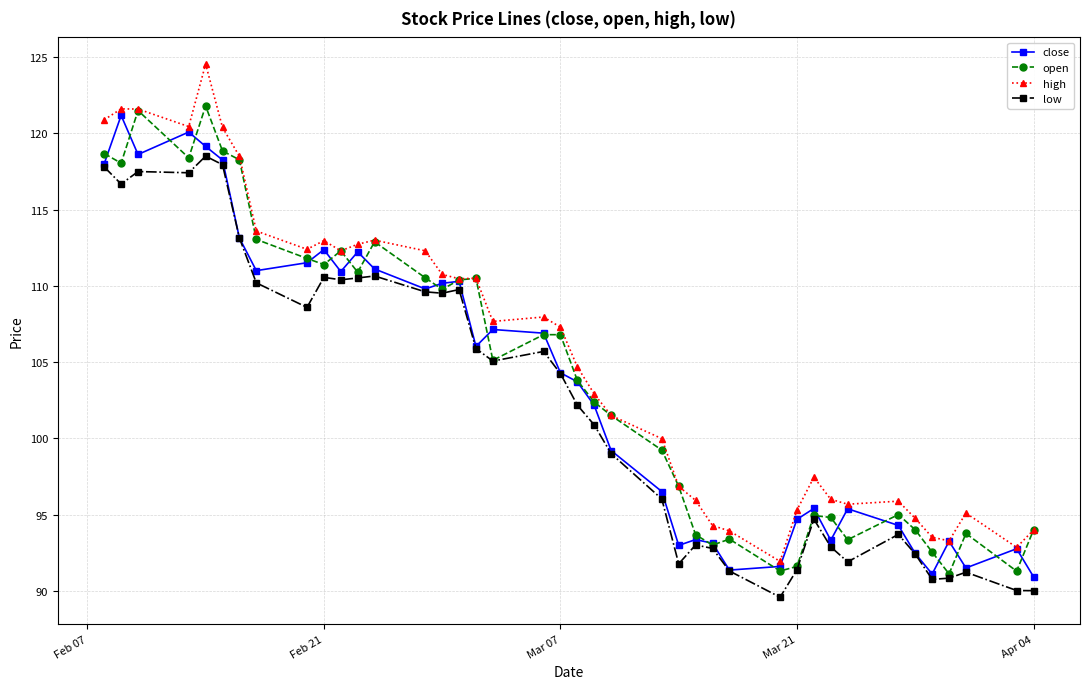

What is the value of the high point at the 21st from the left?

104.7